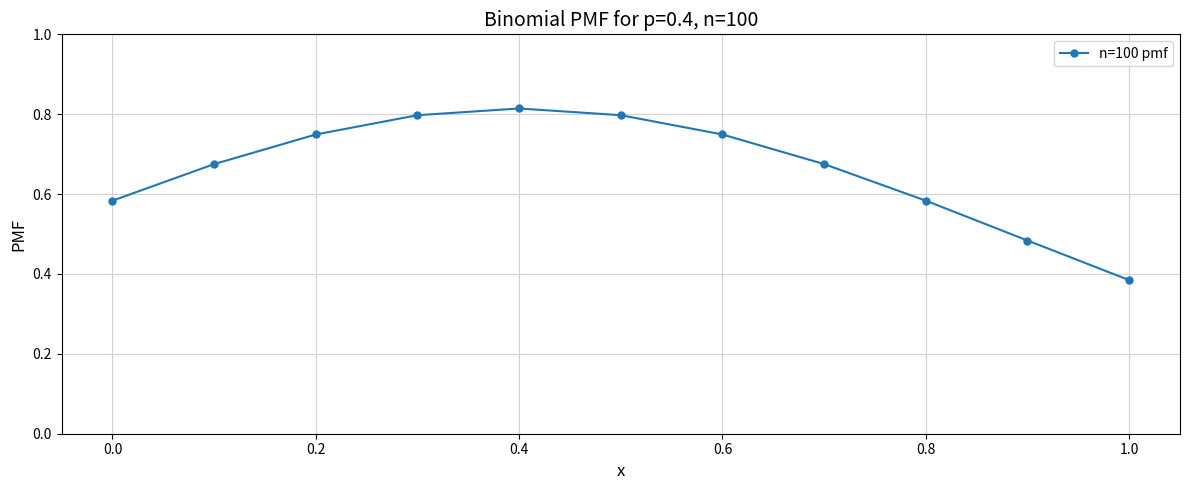

Count the values in the range 0 to 1.

11